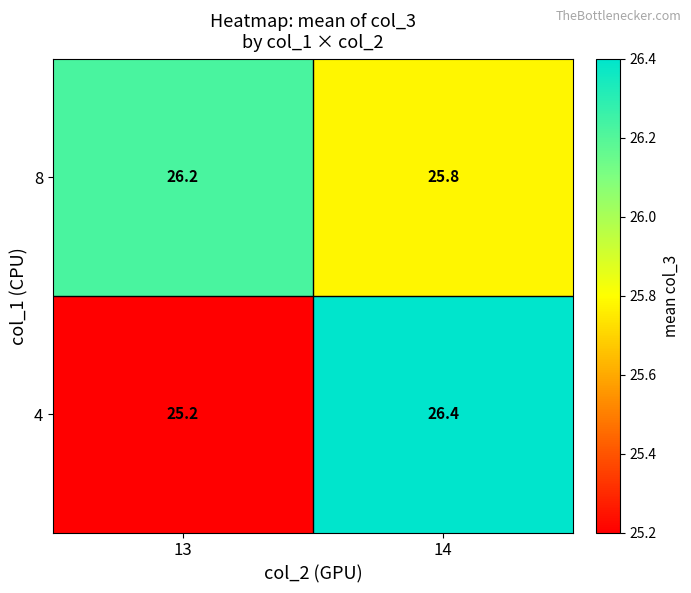

At which category is the sum across all series the highest?

14